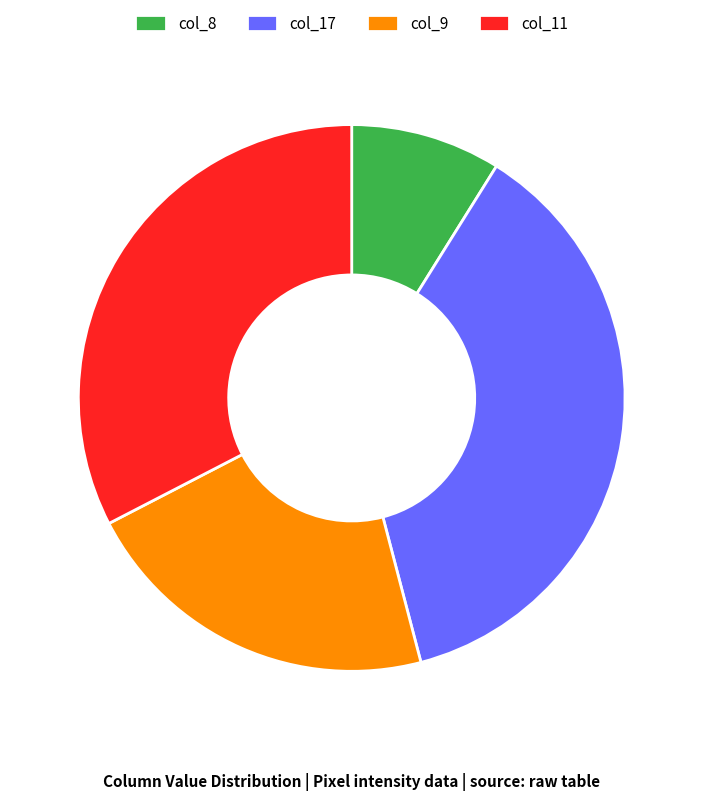

Is there a majority slice in this chart?

No